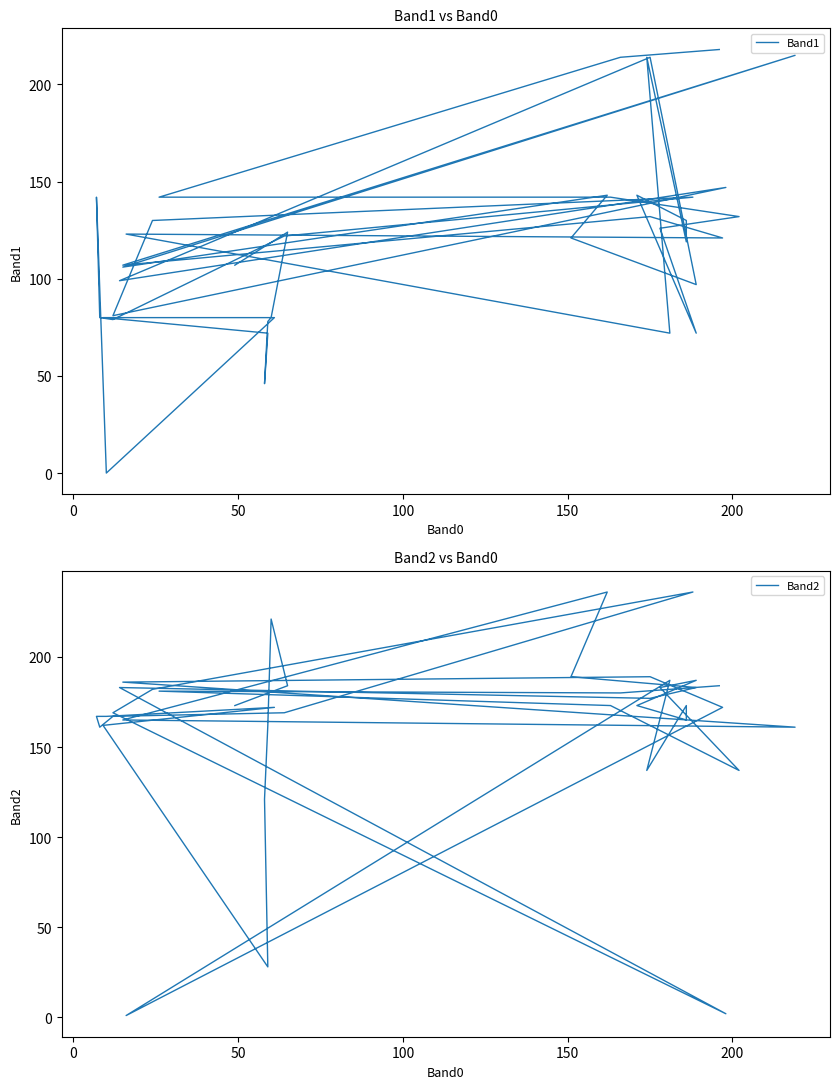

How many intersections are there between Band1 and Band2?

13